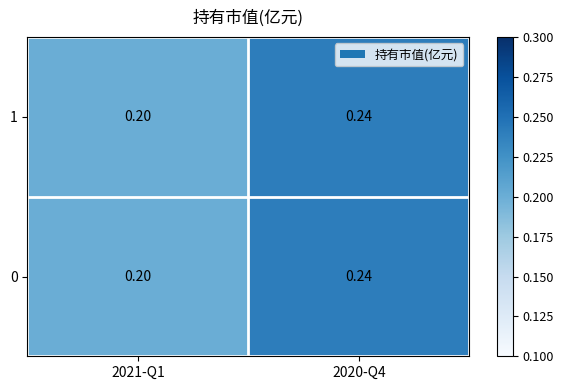

At which category is the sum across all series the highest?

2020-Q4